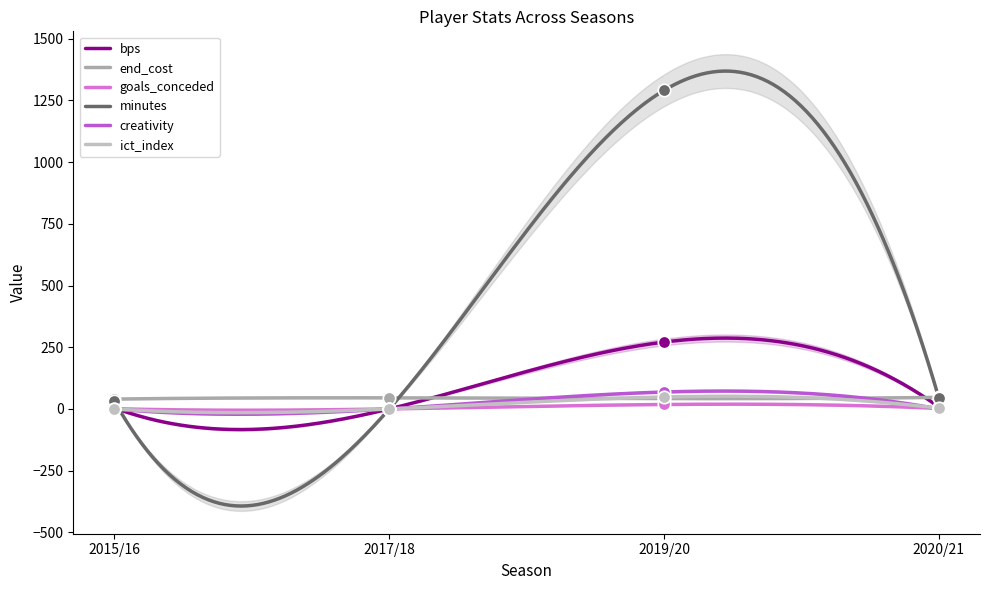

At which category is the sum across all series the highest?

2019/20